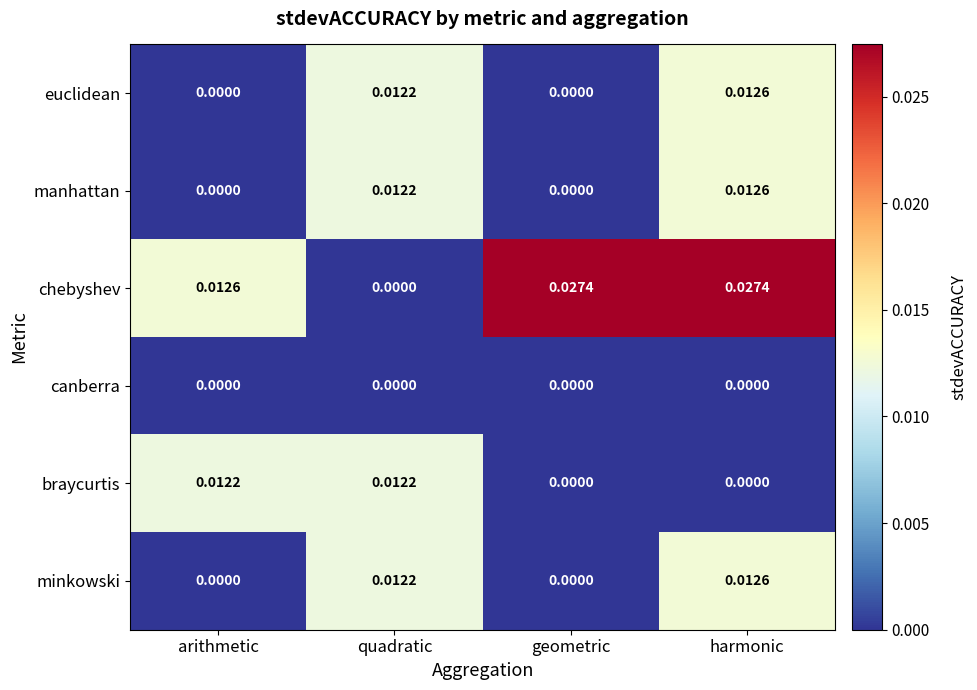

Which series has the largest total across all categories?

chebyshev